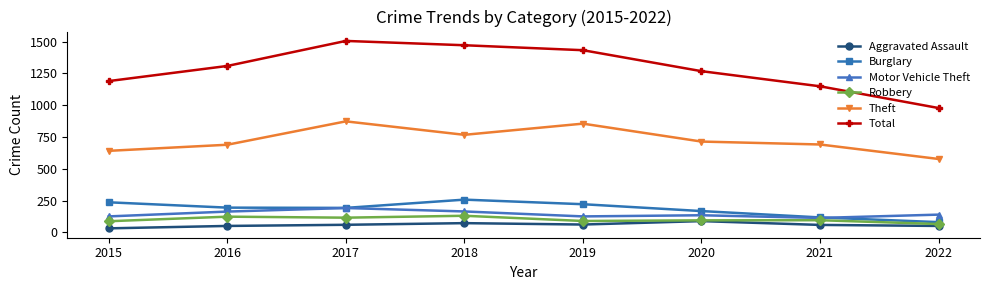

Which series has the widest spread of values?

Total